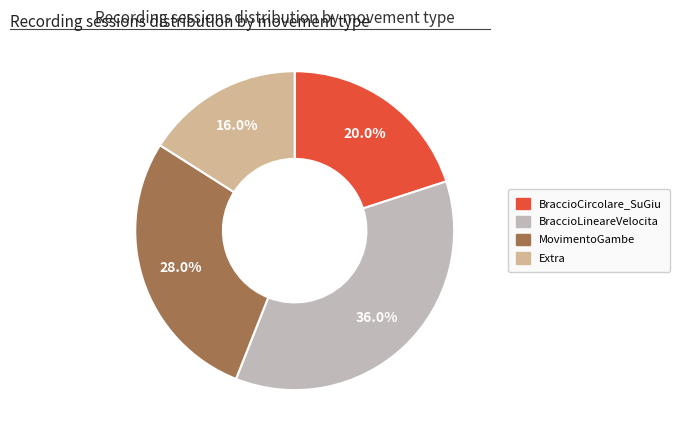

What is the smallest slice in the pie chart?

Extra